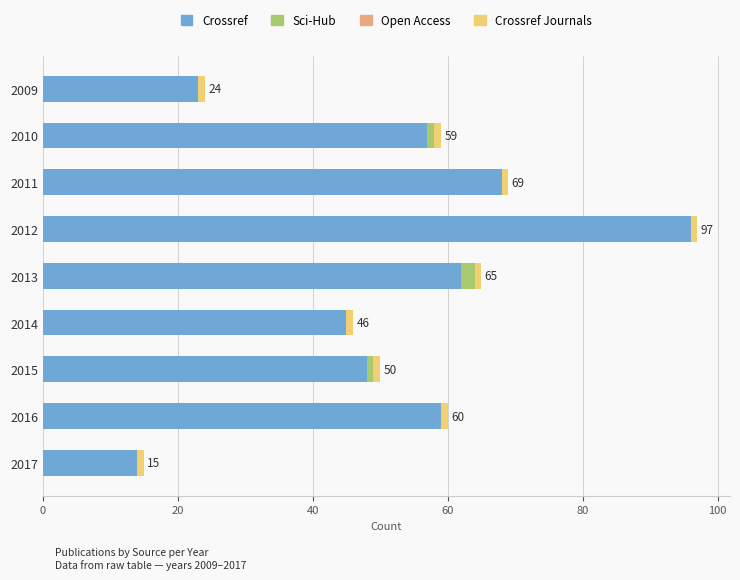

At which category is the sum across all series the highest?

2012